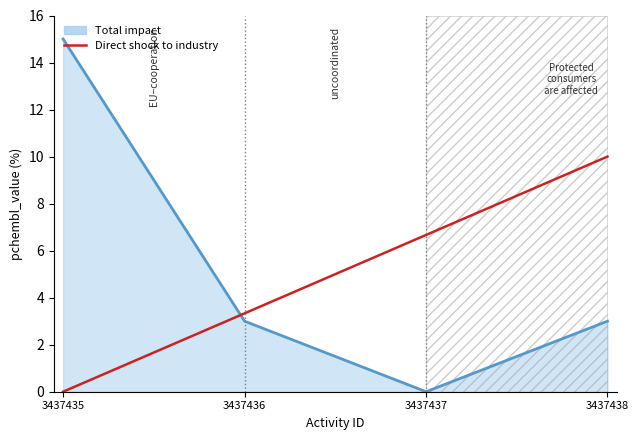

Is it true that the value at 3437437 is 6.7?

True